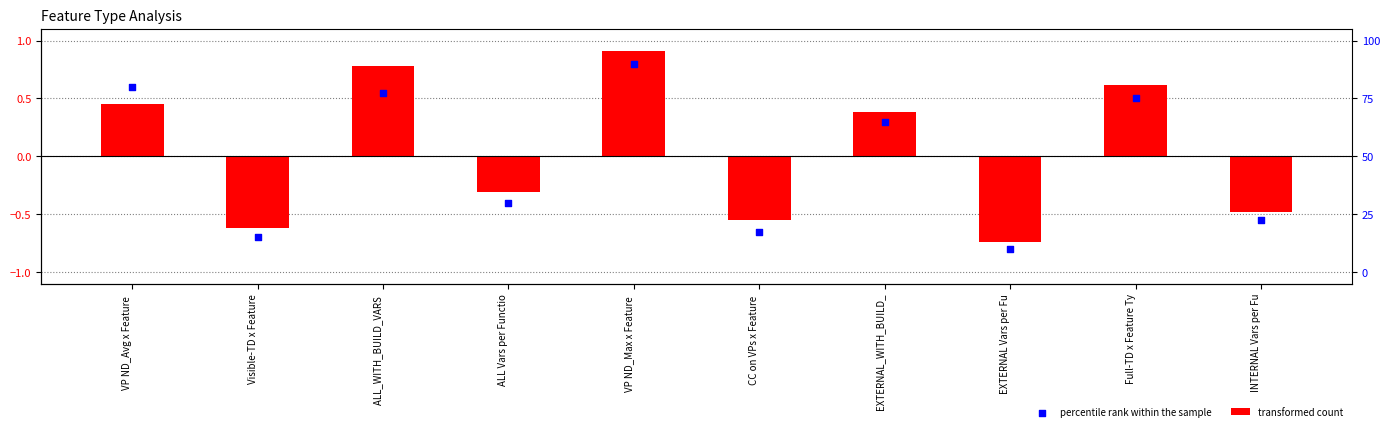

Which series has the widest spread of Y values?

transformed count